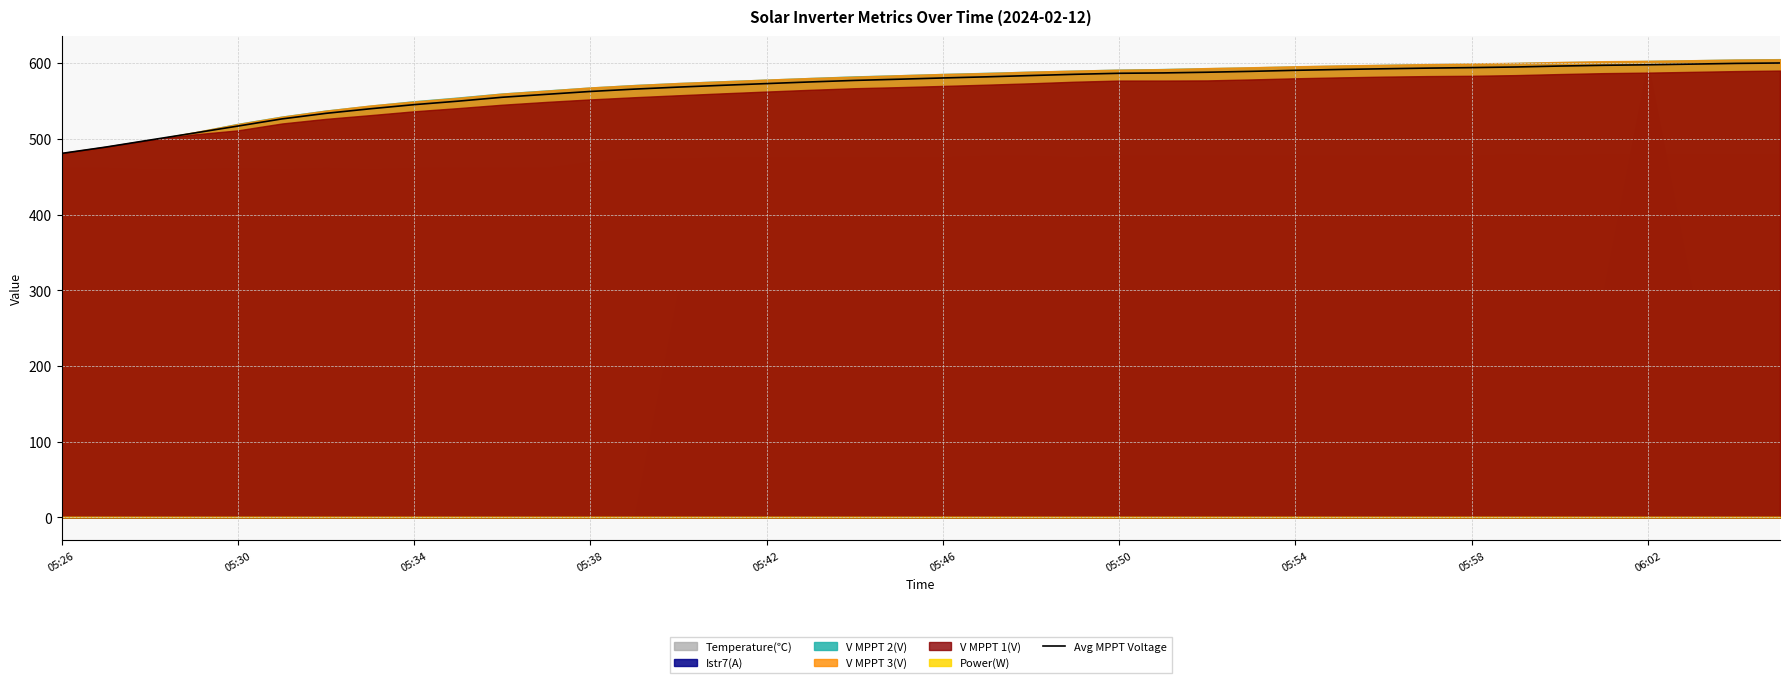

What is the ratio of the value at 18 to the value at 35?

1.0